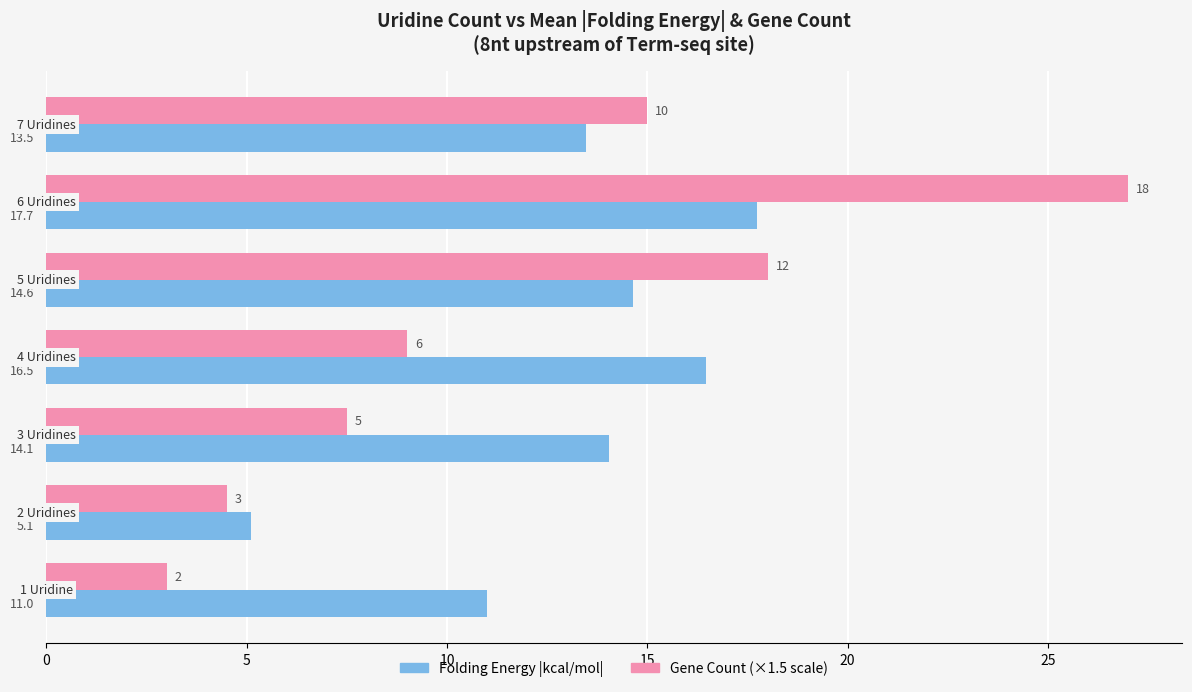

What is the average value of the Gene Count (×1.5 scale) series?

12.0